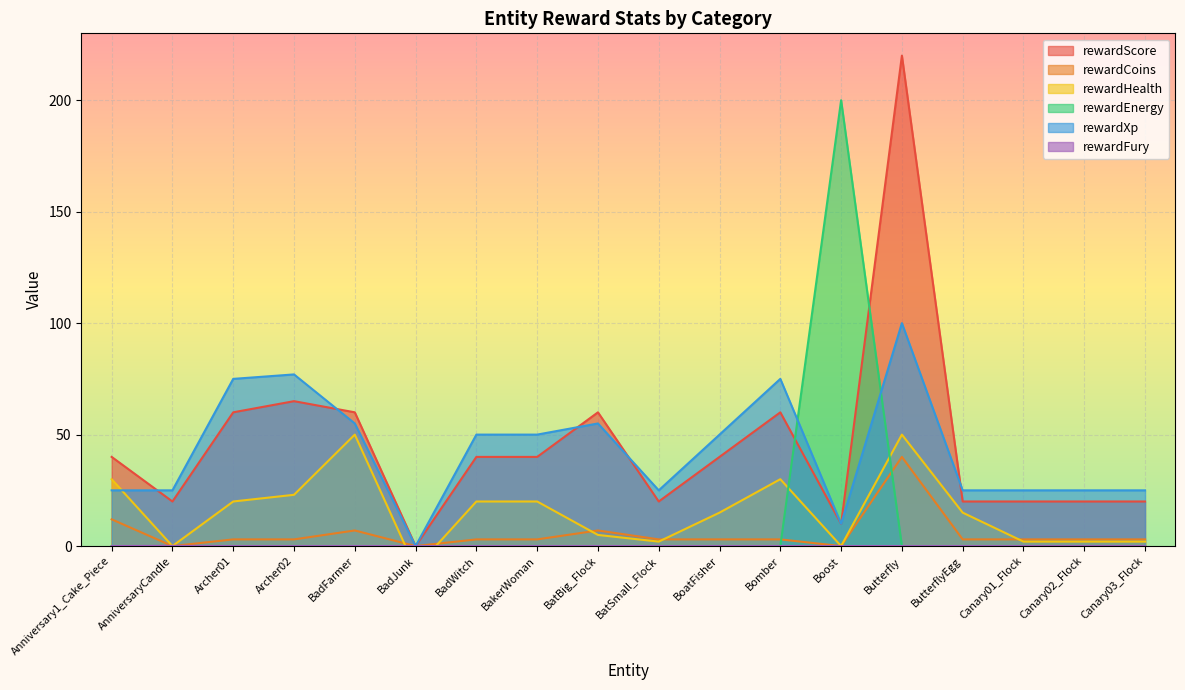

What is the total value across all series at Canary01_Flock?

50.0